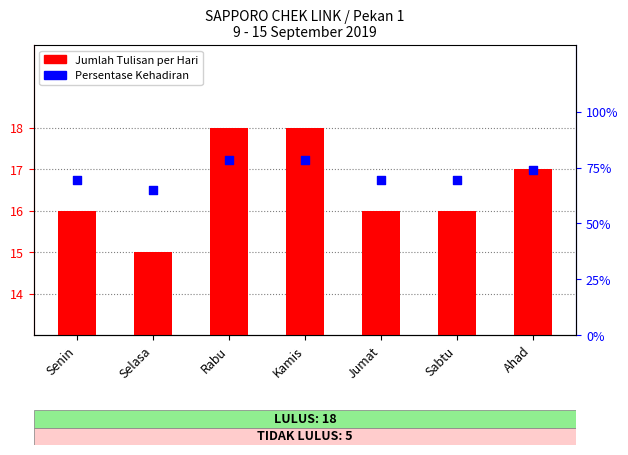

Which series contains the lowest Y value?

Jumlah Tulisan